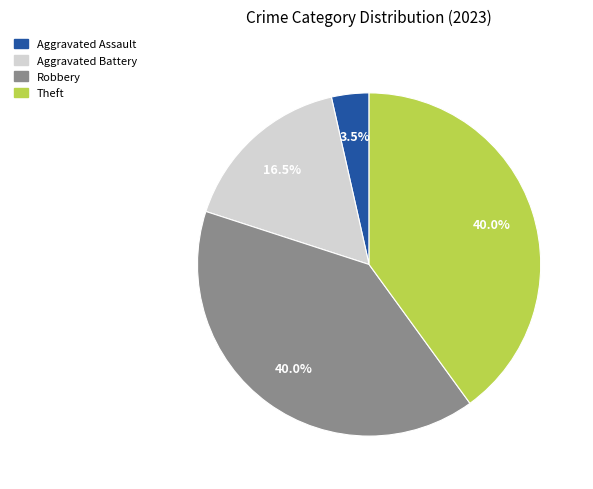

Is there any slice that represents more than half of the pie?

No